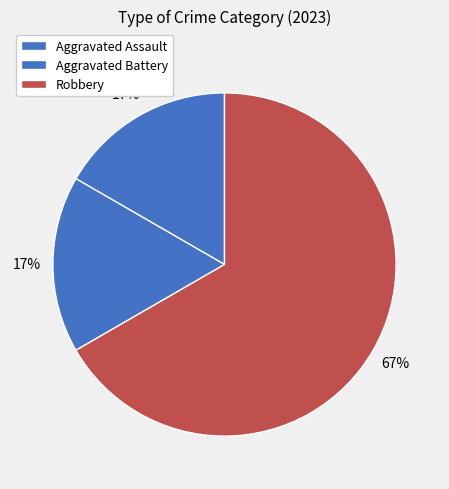

True or false: Robbery accounts for 67% of the total.

True